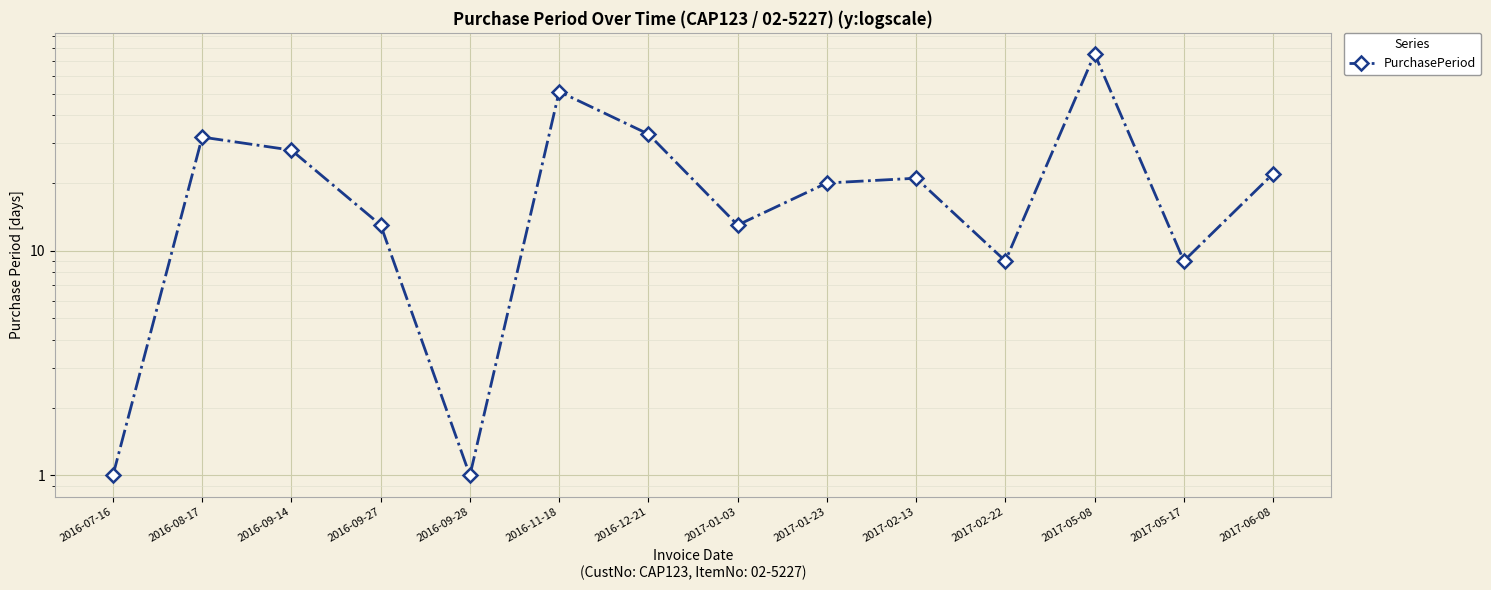

List the labels in order of value, largest first.

2017-05-08, 2016-11-18, 2016-12-21, 2016-08-17, 2016-09-14, 2017-06-08, 2017-02-13, 2017-01-23, 2016-09-27, 2017-01-03, 2017-02-22, 2017-05-17, 2016-07-16, 2016-09-28